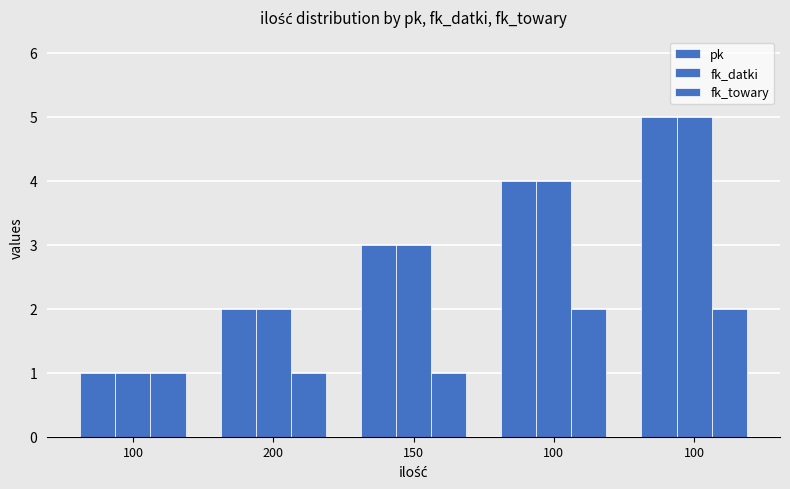

How many categories are shown in the chart?

5